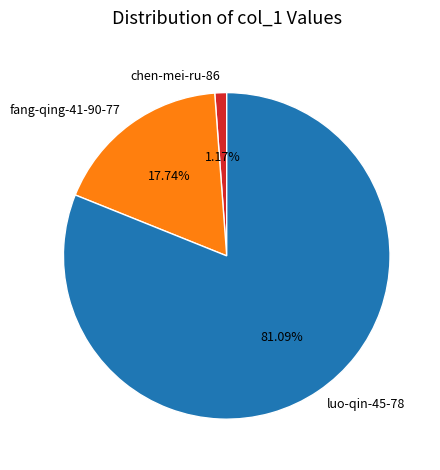

Rank the categories by value from lowest to highest.

chen-mei-ru-86, fang-qing-41-90-77, luo-qin-45-78